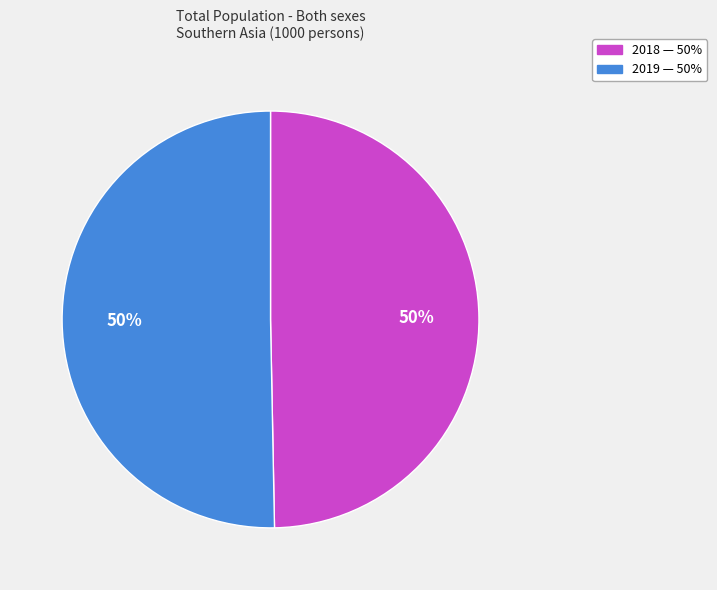

The 2019 slice represents 57% of the pie. True or false?

False